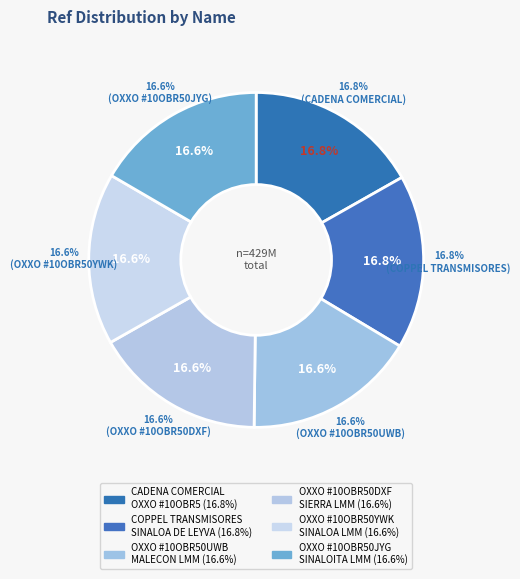

How many slices are in this pie chart?

6